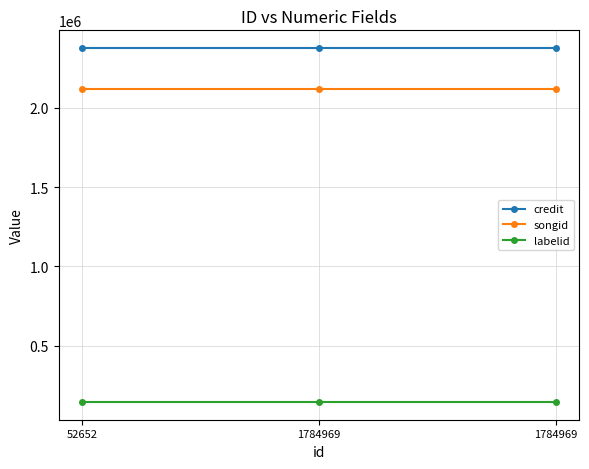

How many data points does each series have?

3